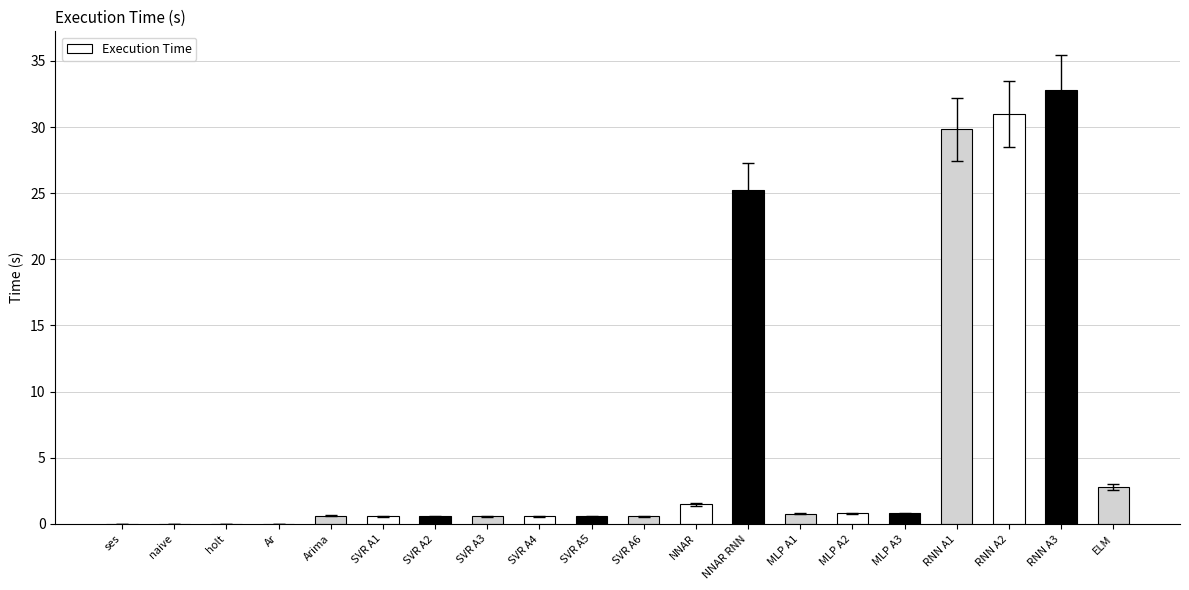

What is the label of the 19th bar from the right?

naive